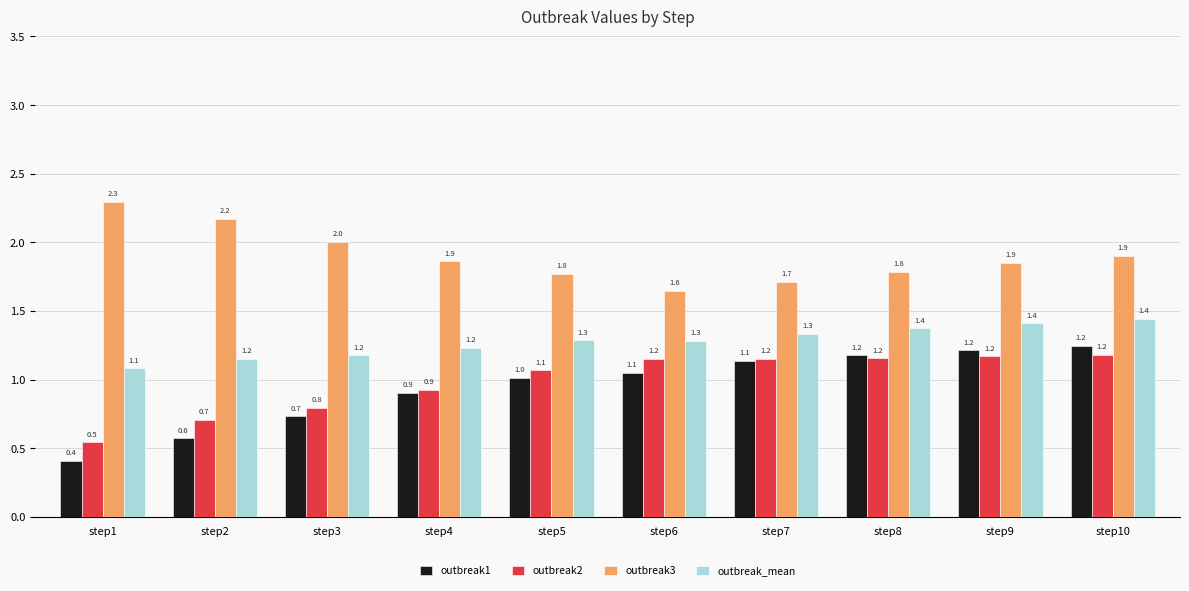

What is the difference between the second highest and minimum values in the outbreak3 series?

0.5